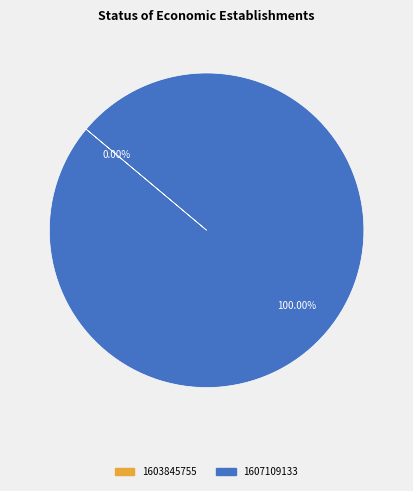

The 1607109133 slice represents 100% of the pie. True or false?

True